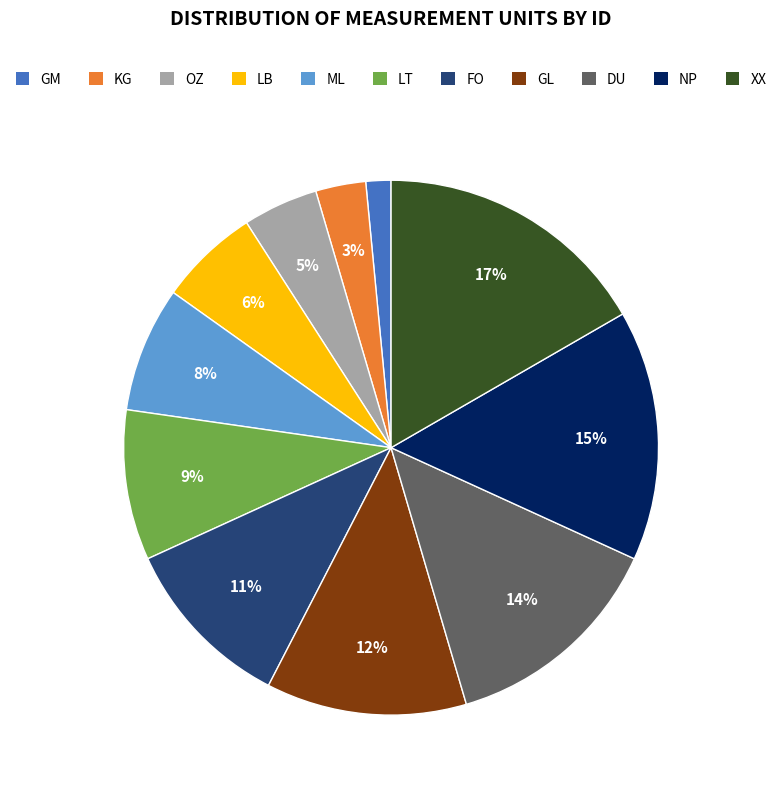

To the nearest percent, what percentage of the pie is KG?

3%